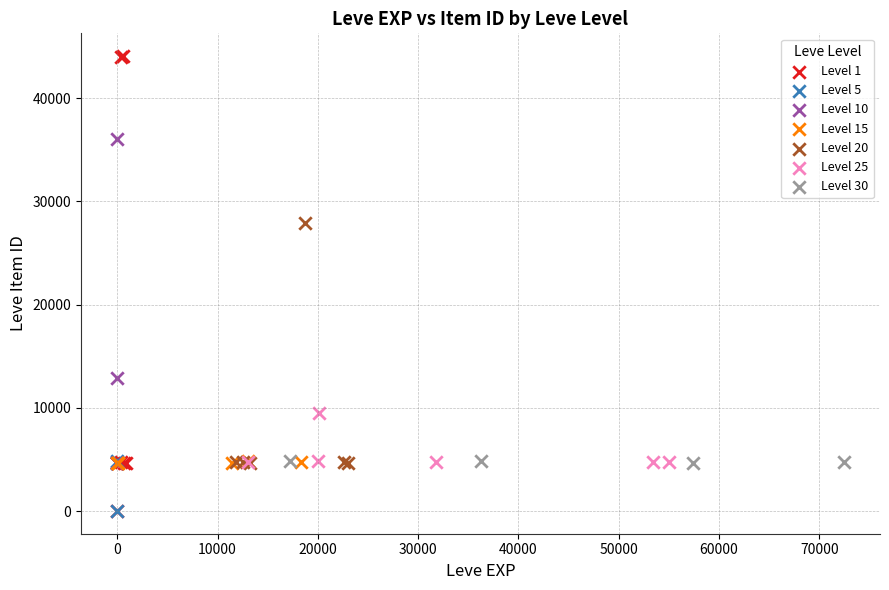

Which series contains the highest Y value?

Level 1